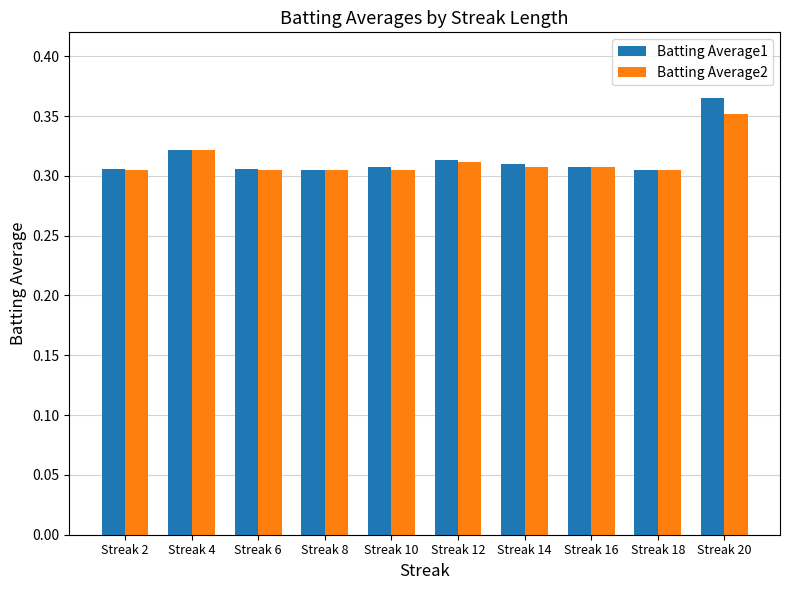

True or false: Batting Average1 has a value of 0.4 at Streak 8.

False